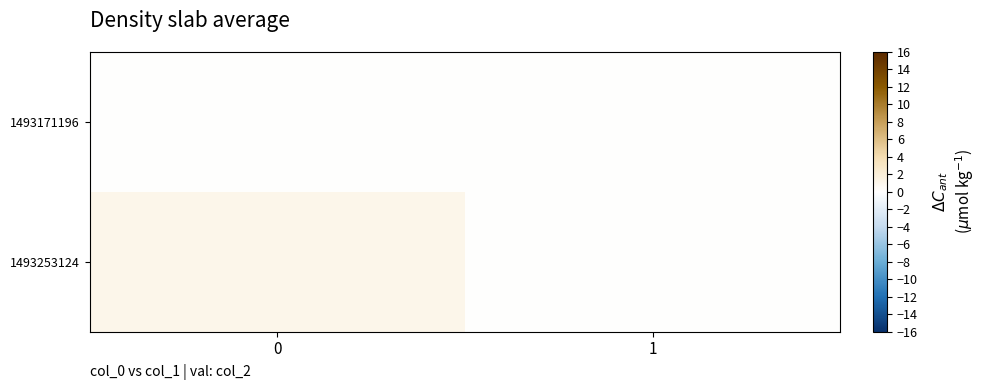

Which series has the largest total across all categories?

1493253124